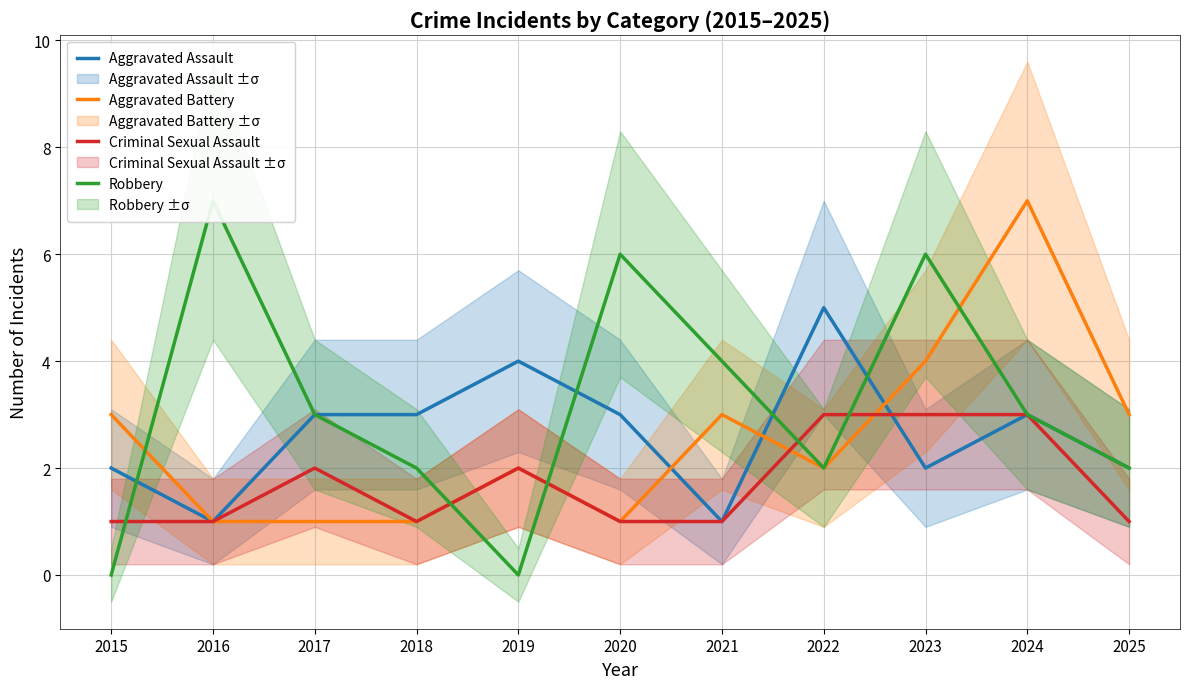

How many categories are shown in the chart?

11